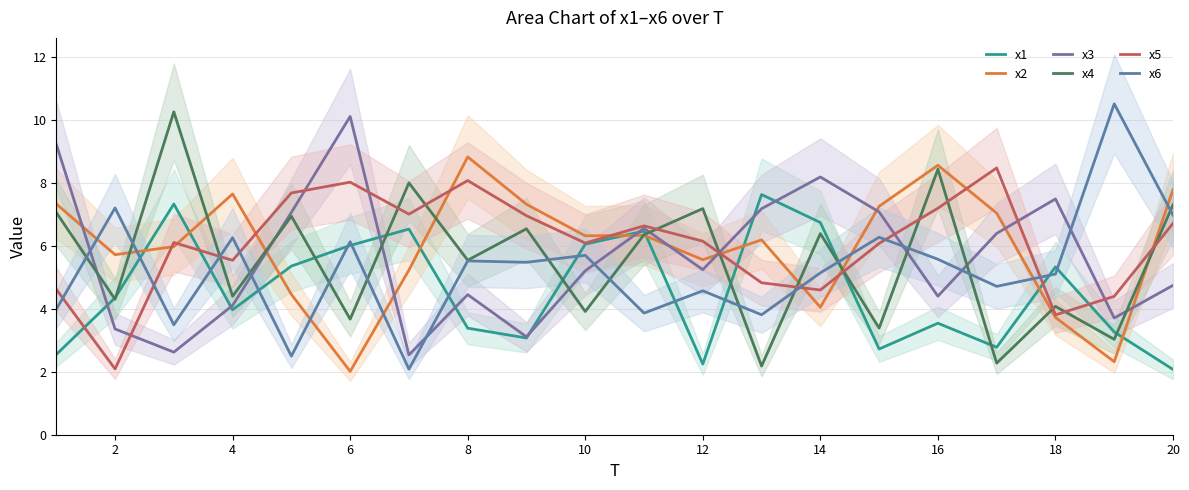

Is it true that x1 equals 6.7 at 14?

True